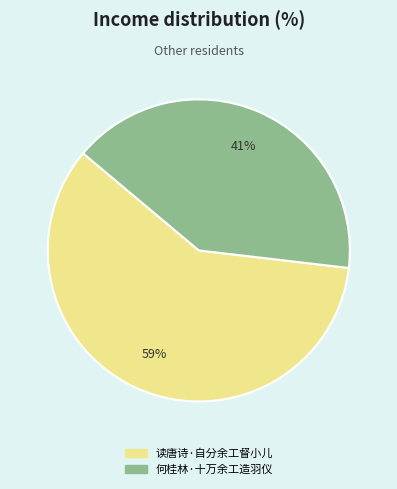

The 读唐诗·自分余工督小儿 slice represents 59% of the pie. True or false?

True